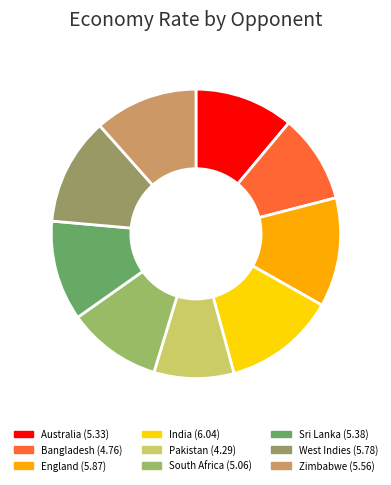

To the nearest percent, what is the combined percentage of South Africa and England?

23%